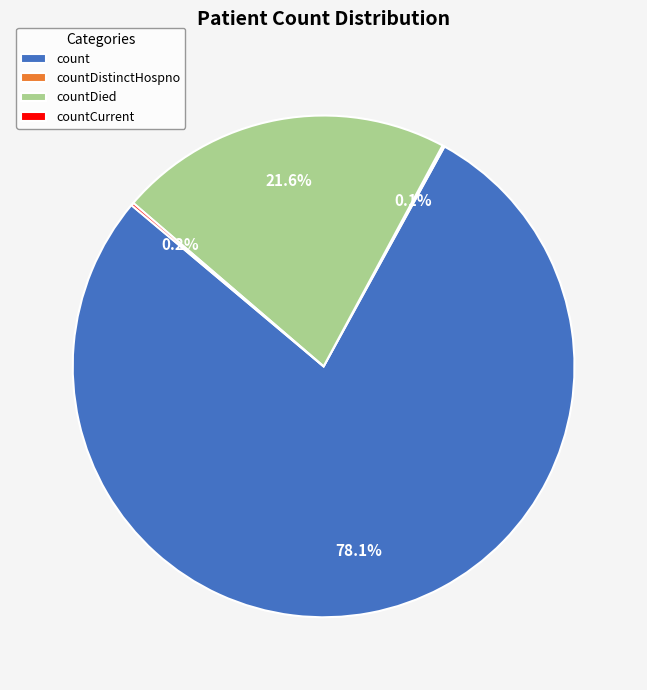

Which slice is the largest?

count